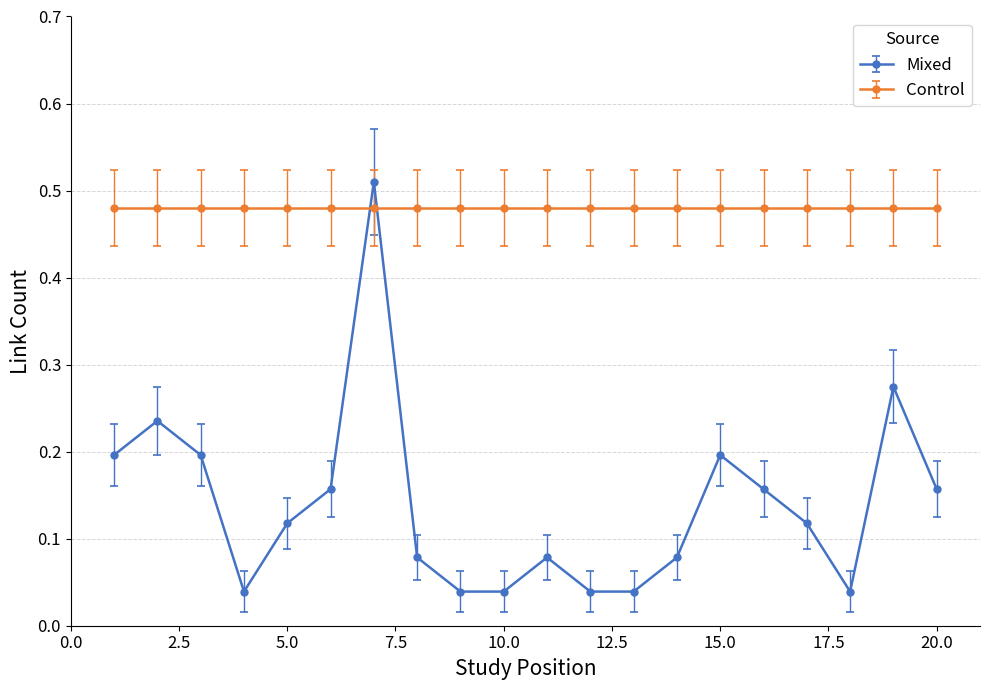

How many intersections are there between Control and Mixed?

2